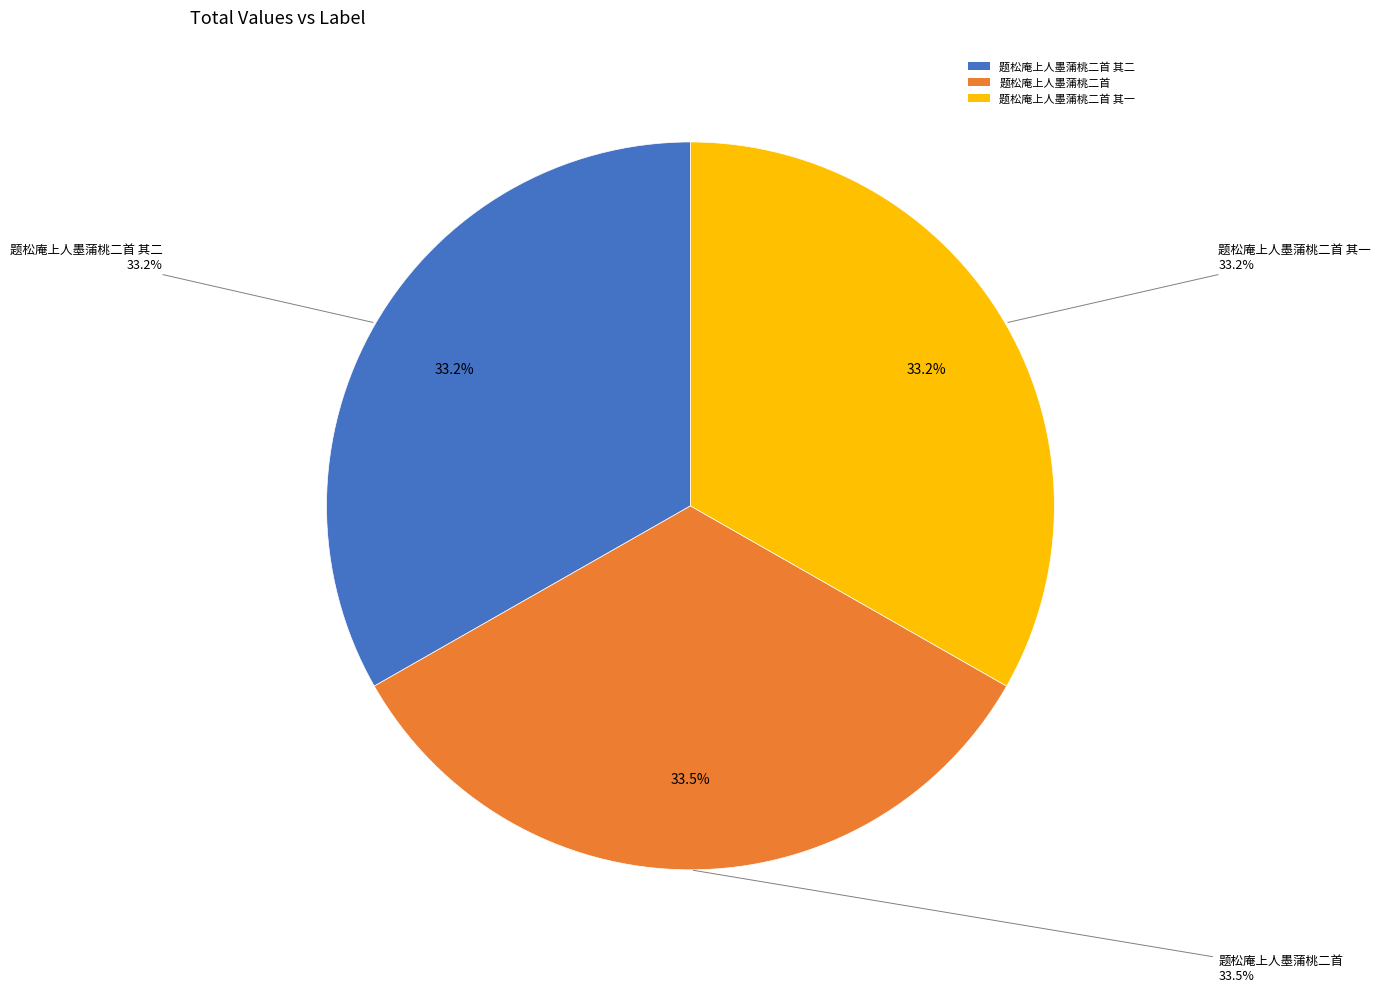

What is the smallest slice in the pie chart?

题松庵上人墨蒲桃二首 其一